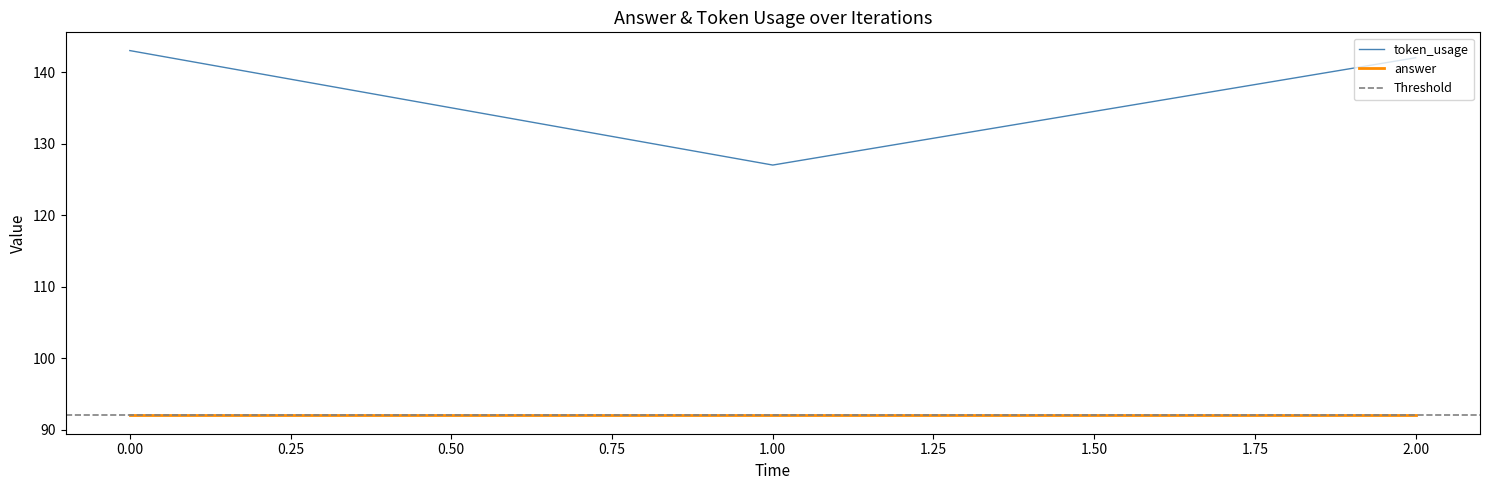

The answer series shows 50 at 0.00. True or false?

False